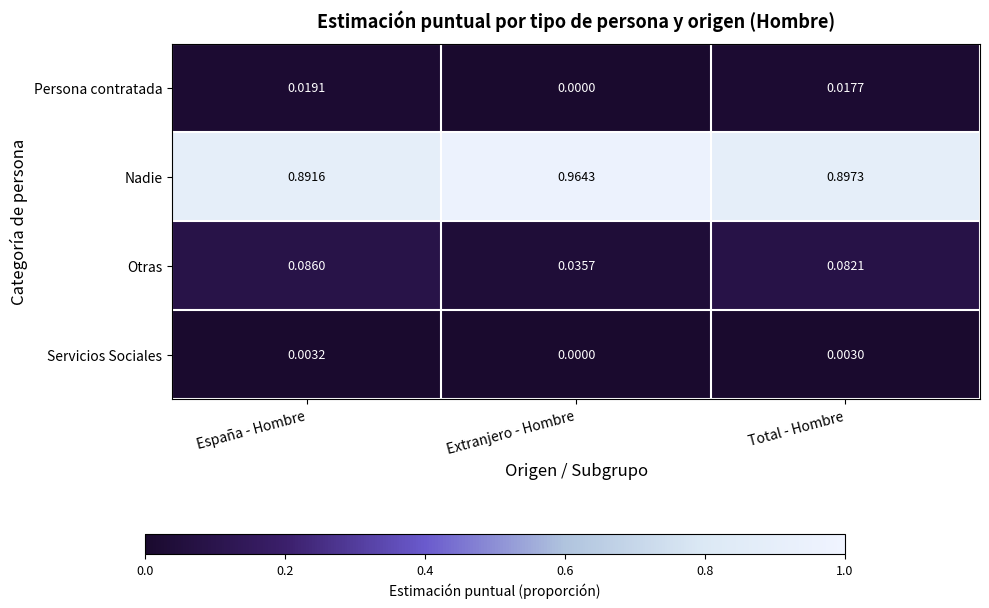

Between España - Hombre and Total - Hombre, which series saw the biggest shift?

Nadie